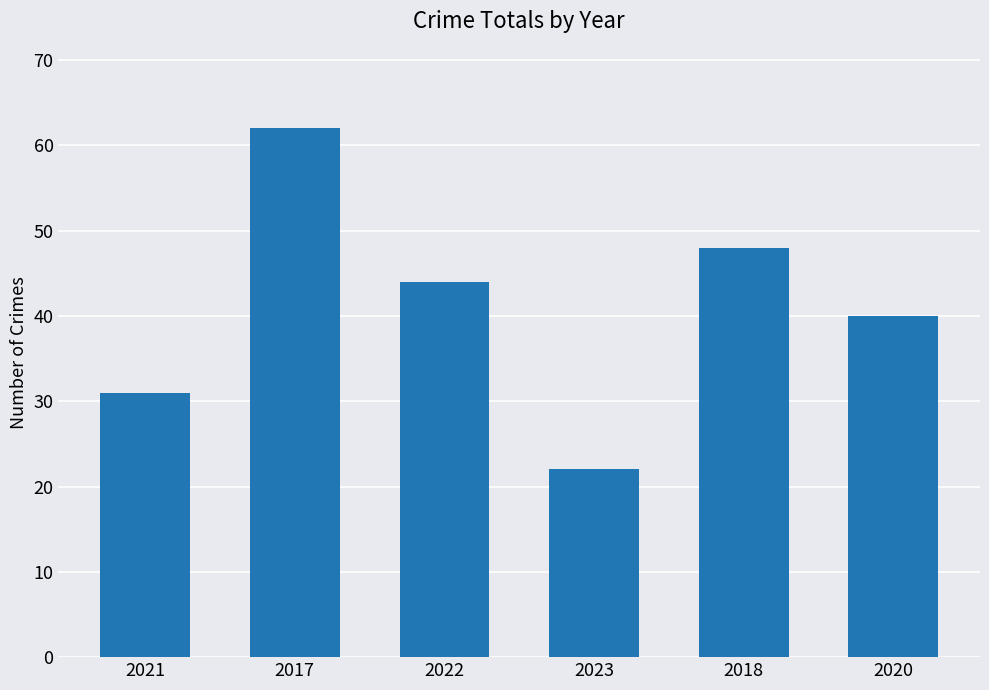

True or false: the data shows 31 at 2021.

True